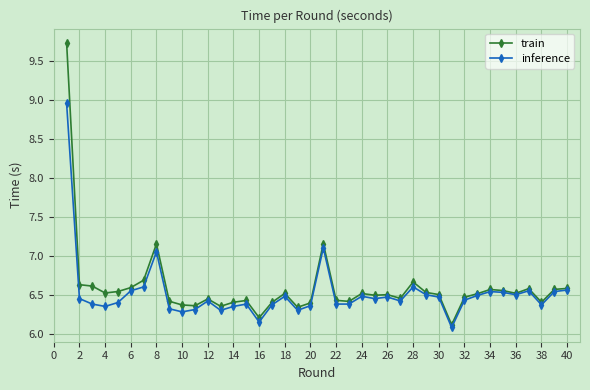

What is the value of the train point at the 7th from the left?

6.7